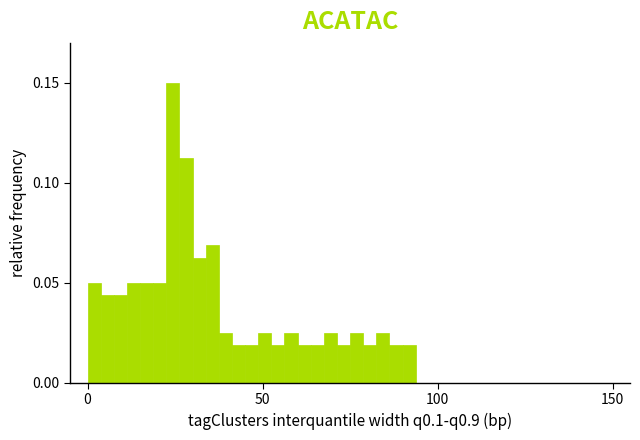

Read against the x-axis, roughly where is the centre of the tallest bar?

25